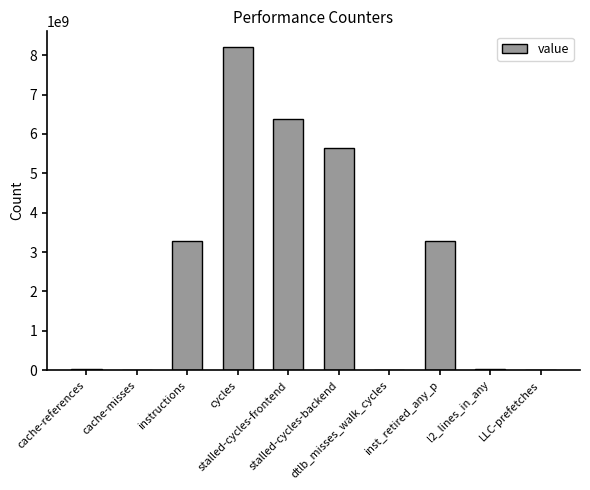

What is the difference between the values at inst_retired_any_p and stalled-cycles-backend?

2371888591